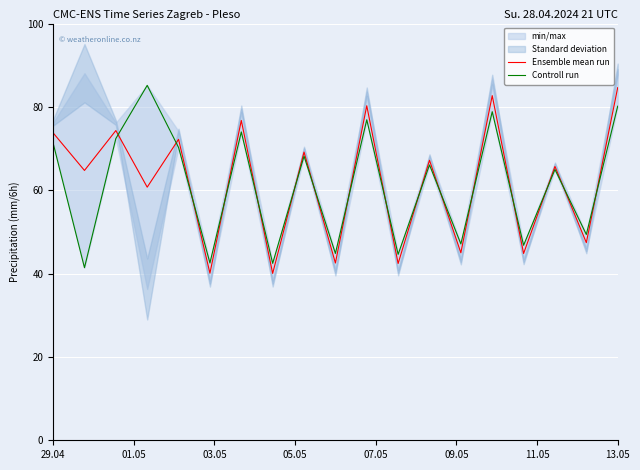

What is the smallest value displayed?

40.0